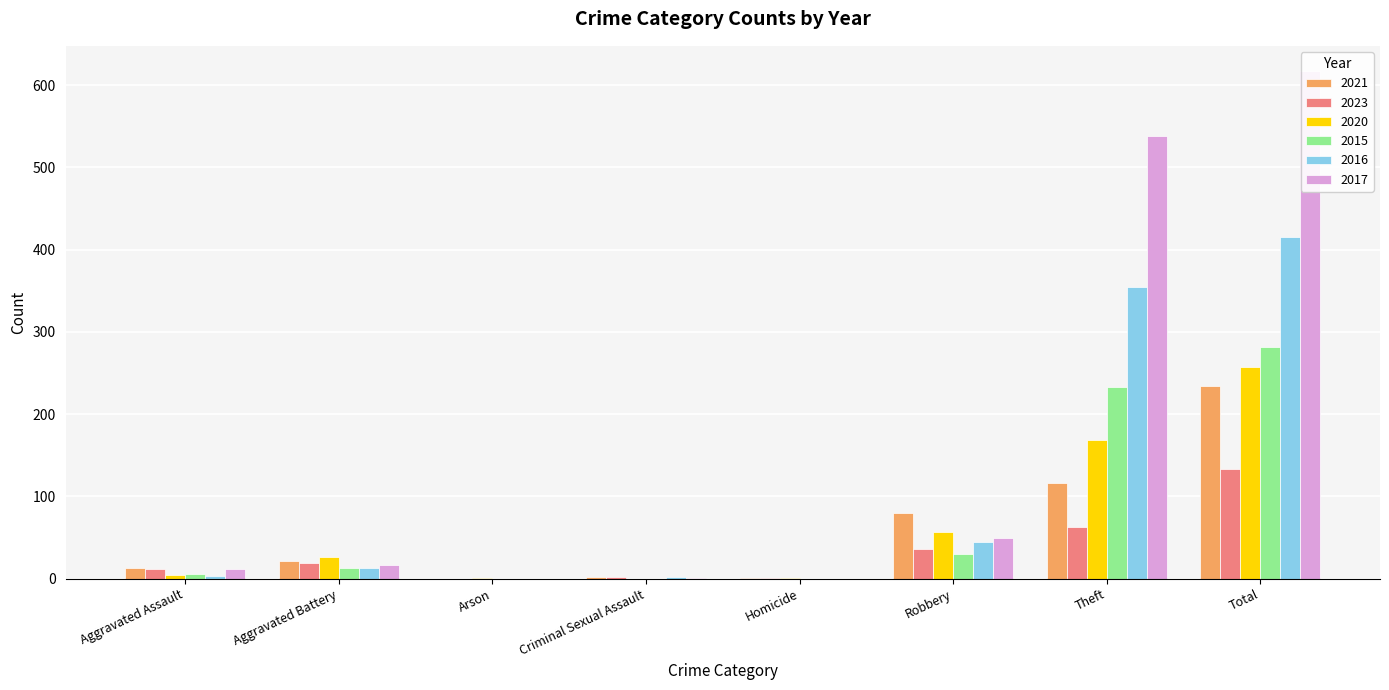

List the series in order of their peak value, lowest first.

2023, 2021, 2020, 2015, 2016, 2017